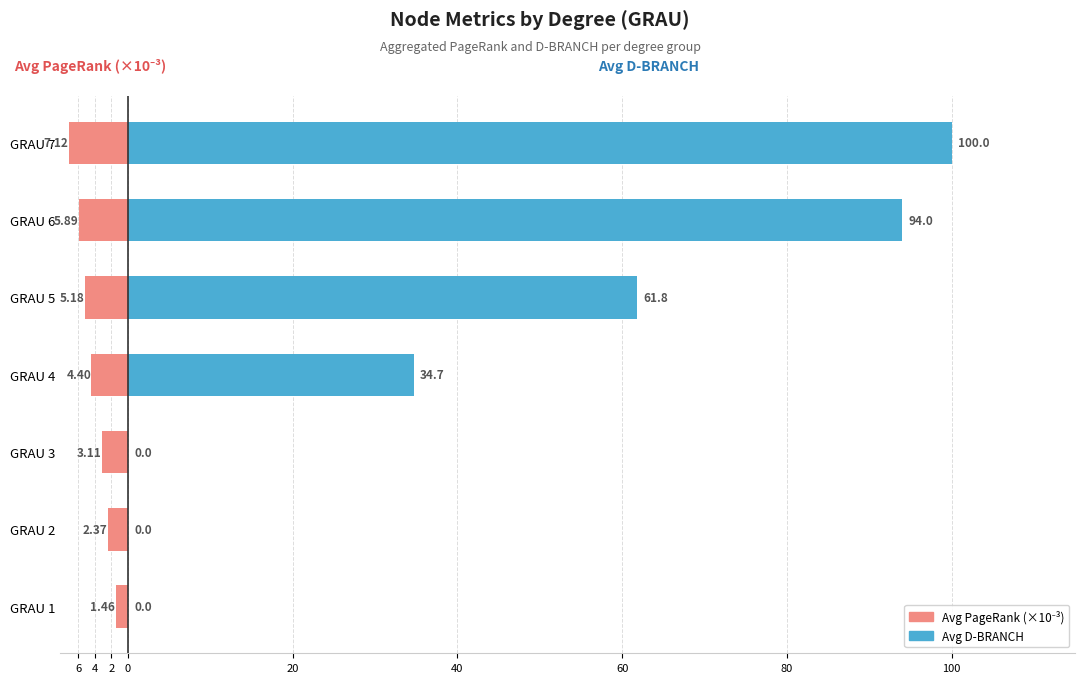

How many bars are there in each group?

2